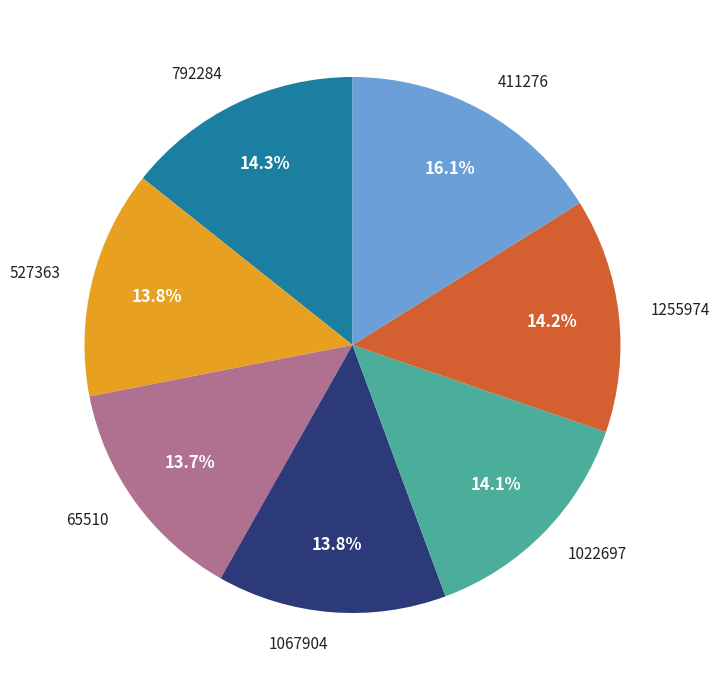

To the nearest percent, what portion does 65510 represent?

14%